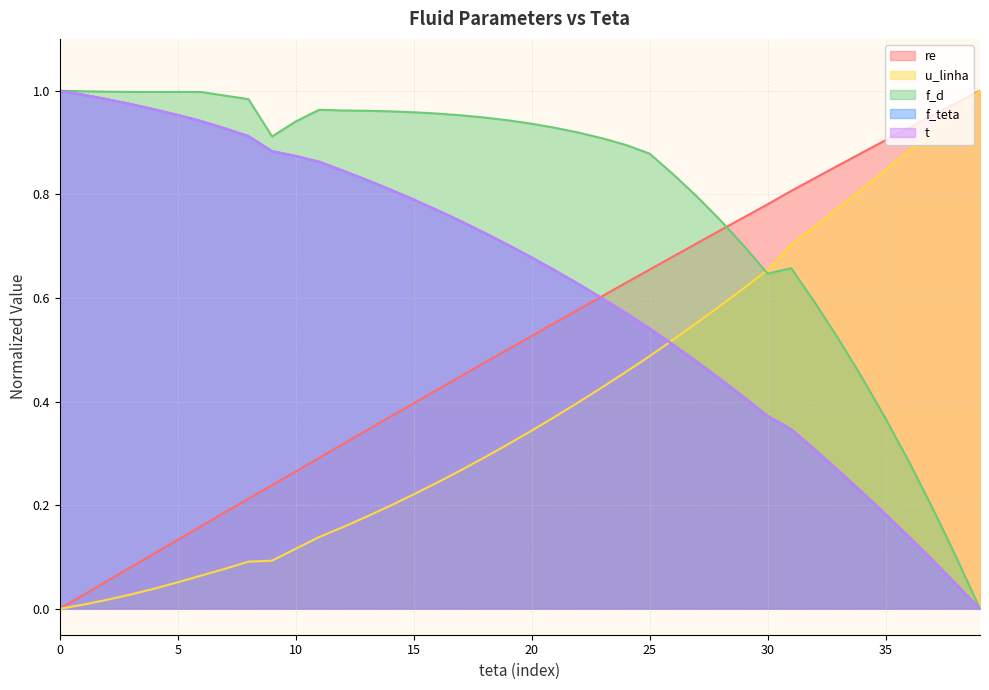

List the labels in order of f_teta value, smallest first.

39, 38, 37, 36, 35, 34, 33, 32, 31, 30, 29, 28, 27, 26, 25, 24, 23, 22, 21, 20, 19, 18, 17, 16, 15, 14, 13, 12, 11, 10, 9, 8, 7, 6, 5, 4, 3, 2, 1, 0